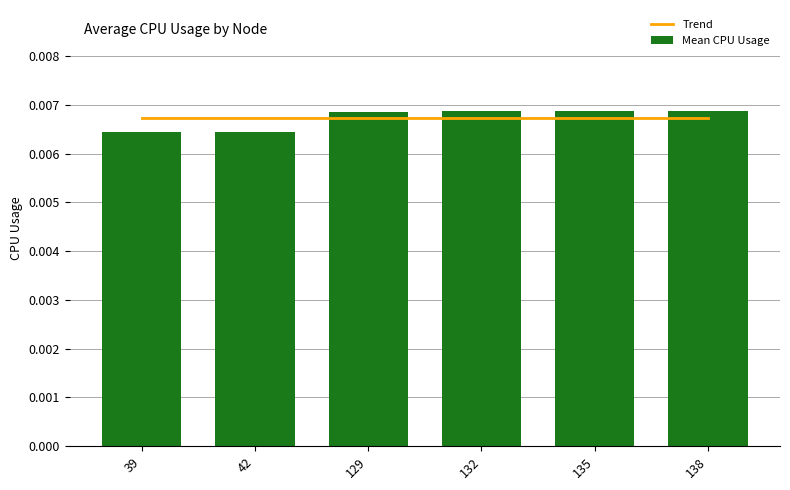

Between 132 and 135, which is larger?

132